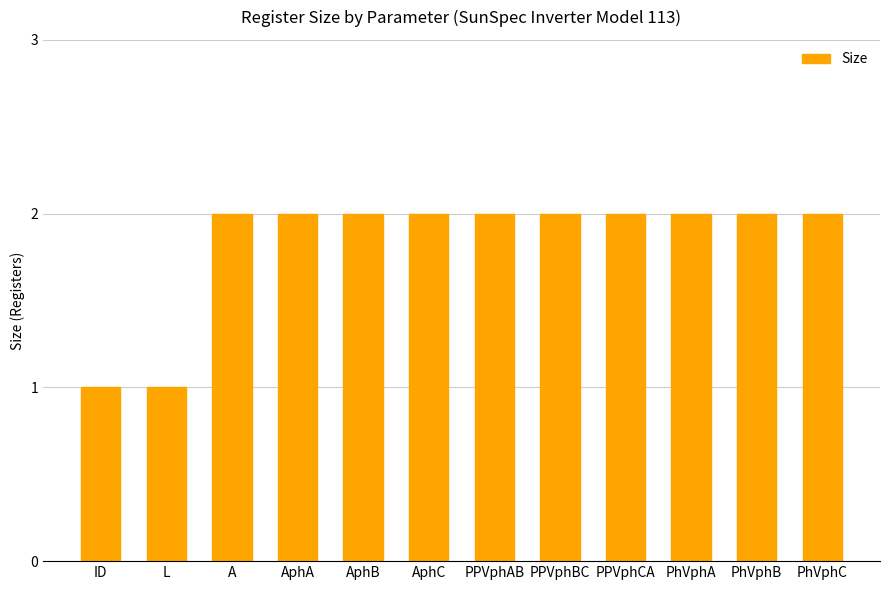

Reading left to right, extract all data points from this chart.

ID=1	L=1	A=2	AphA=2	AphB=2	AphC=2	PPVphAB=2	PPVphBC=2	PPVphCA=2	PhVphA=2	PhVphB=2	PhVphC=2